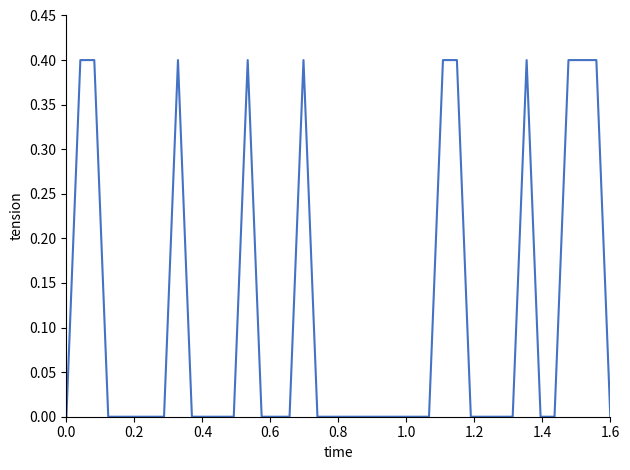

How many distinct data groups are displayed?

1